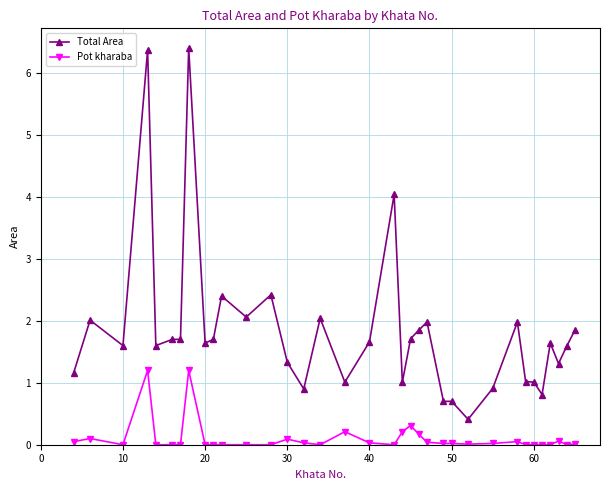

True or false: Pot kharaba has more than 2 interior local peaks.

True